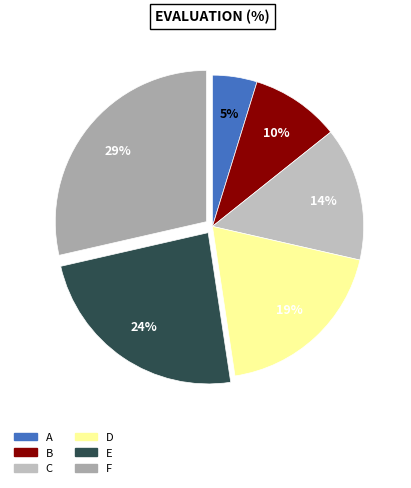

How many slices are in this pie chart?

6